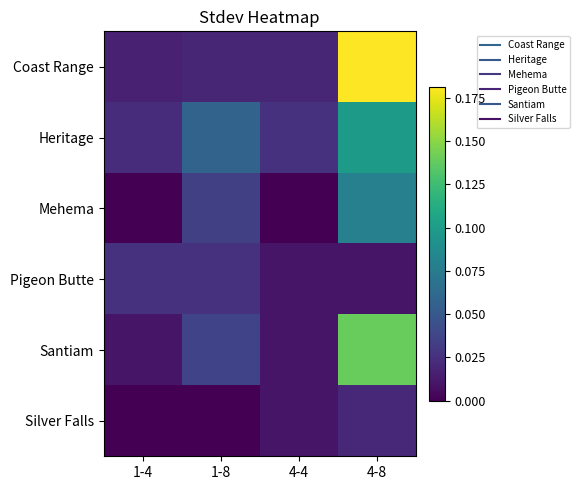

At which category does the chart reach its peak across all series?

4-8